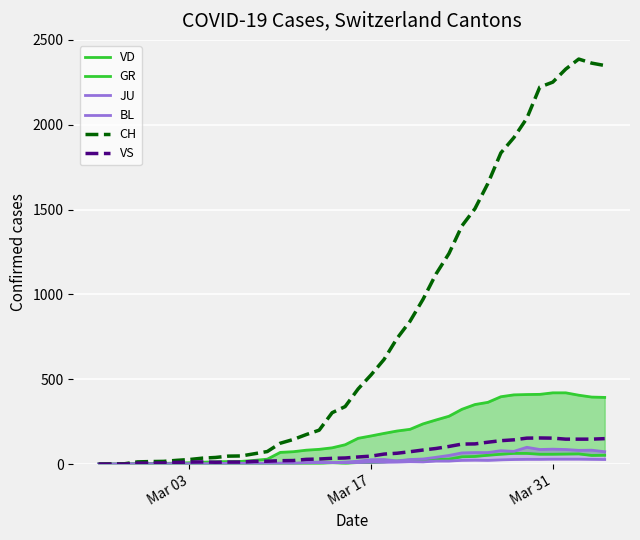

What is the highest value of the CH series?

2387